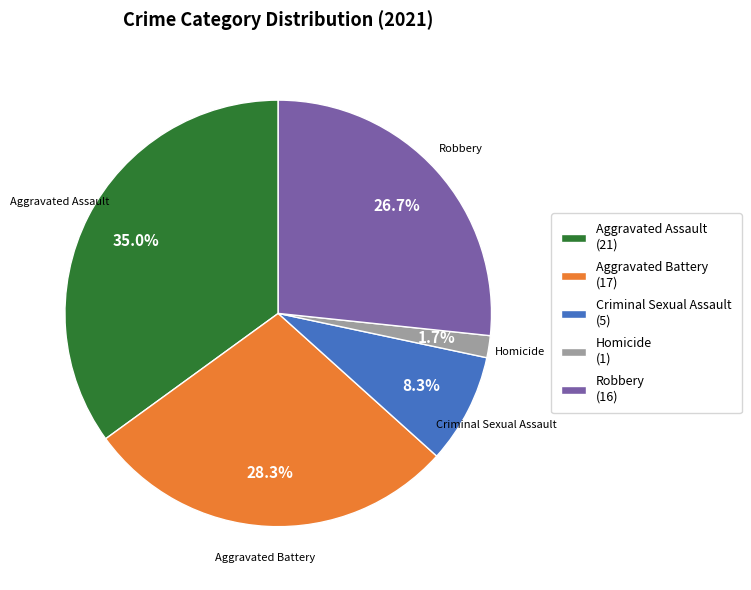

To the nearest percent, what percentage of the pie is Criminal Sexual Assault?

8%